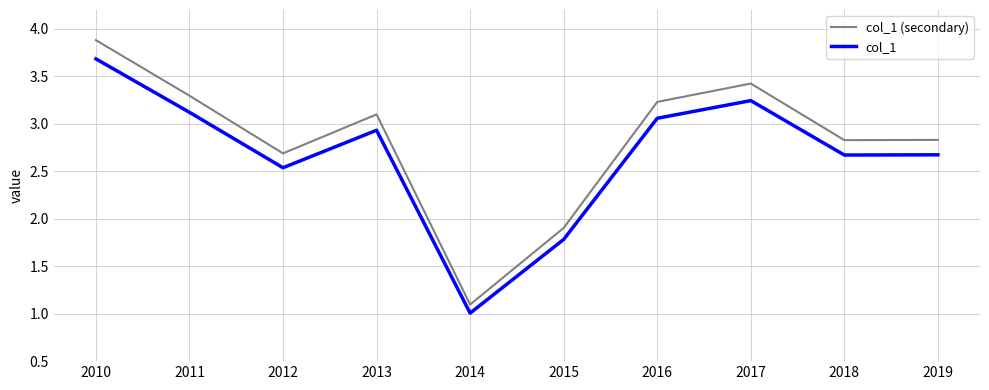

What is the minimum value for col_1 (secondary)?

1.1